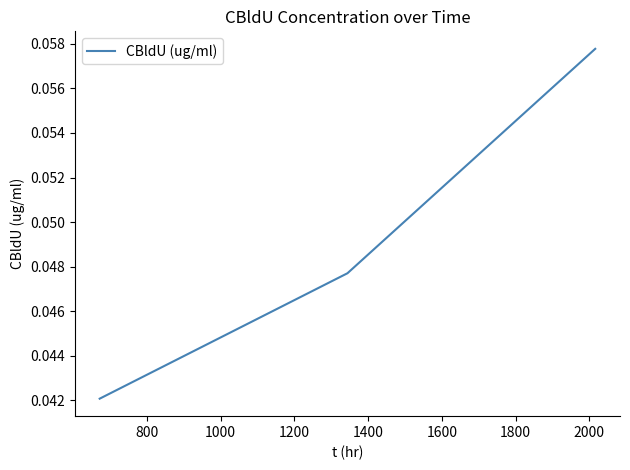

Reading right to left, what are all the values shown in this chart?

0.1	0.0	0.0